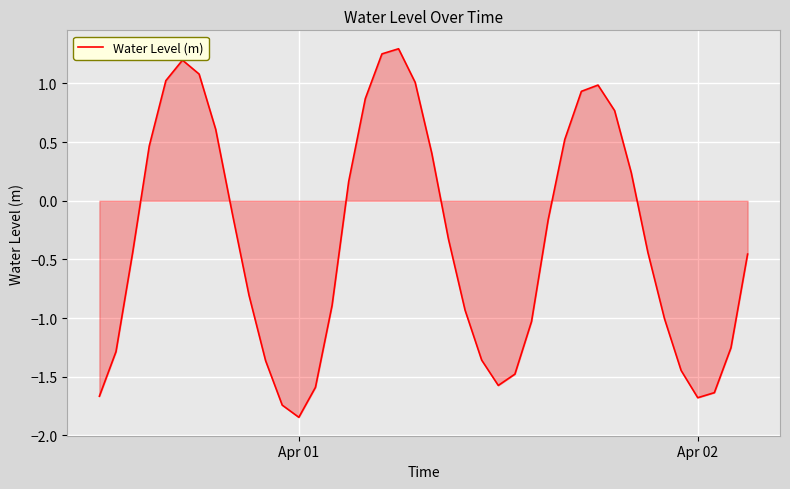

What is the difference between the maximum and minimum values?

3.1